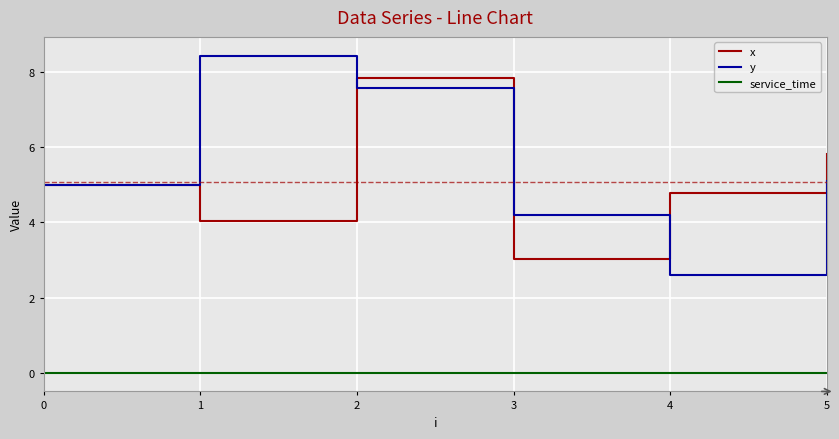

What are all the series names shown in the legend?

x, y, service_time